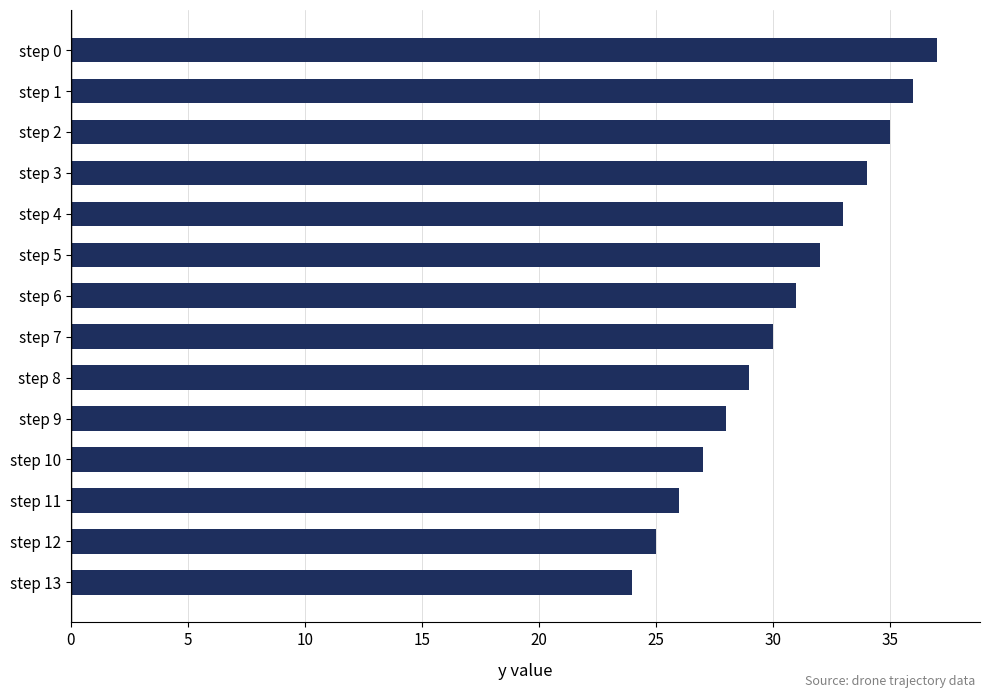

Approximately how many times larger is the value at step 1 compared to step 2?

1.0